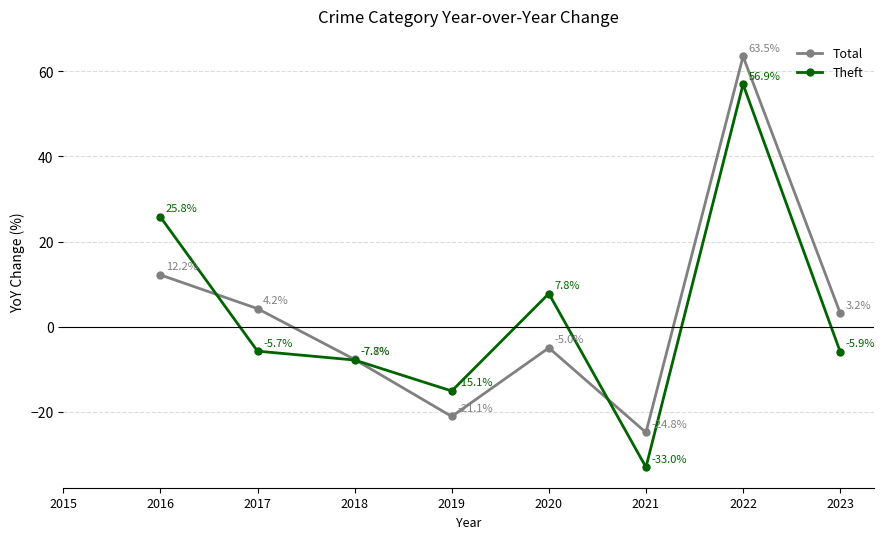

Is this an area chart (filled region under the line)?

No